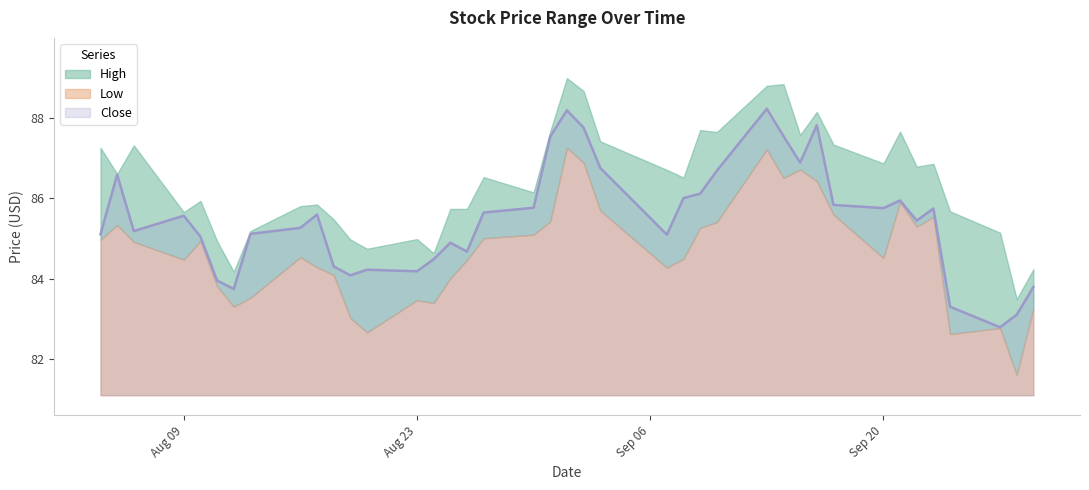

Which series has the widest spread of values?

Low